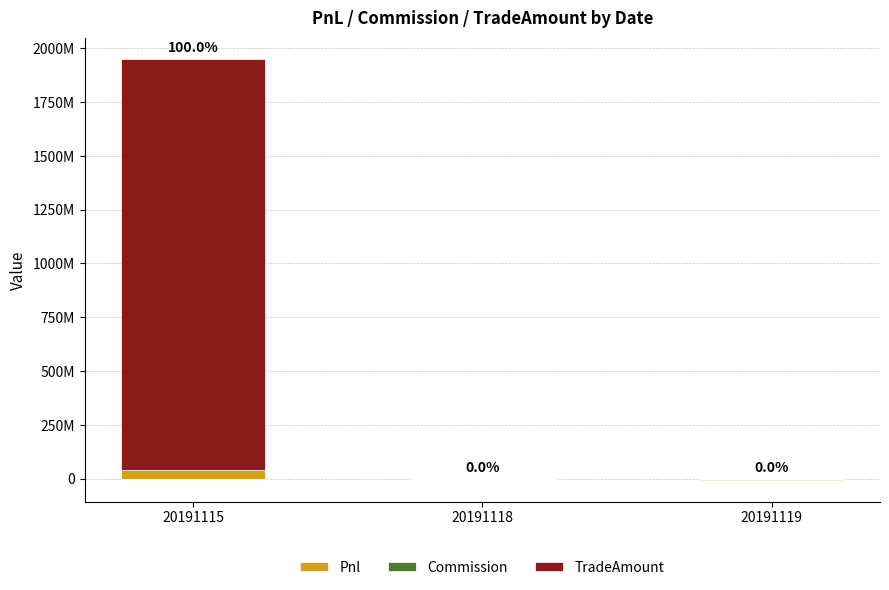

True or false: Pnl (neg) has a value of -8571900.0 at 20191119.

True